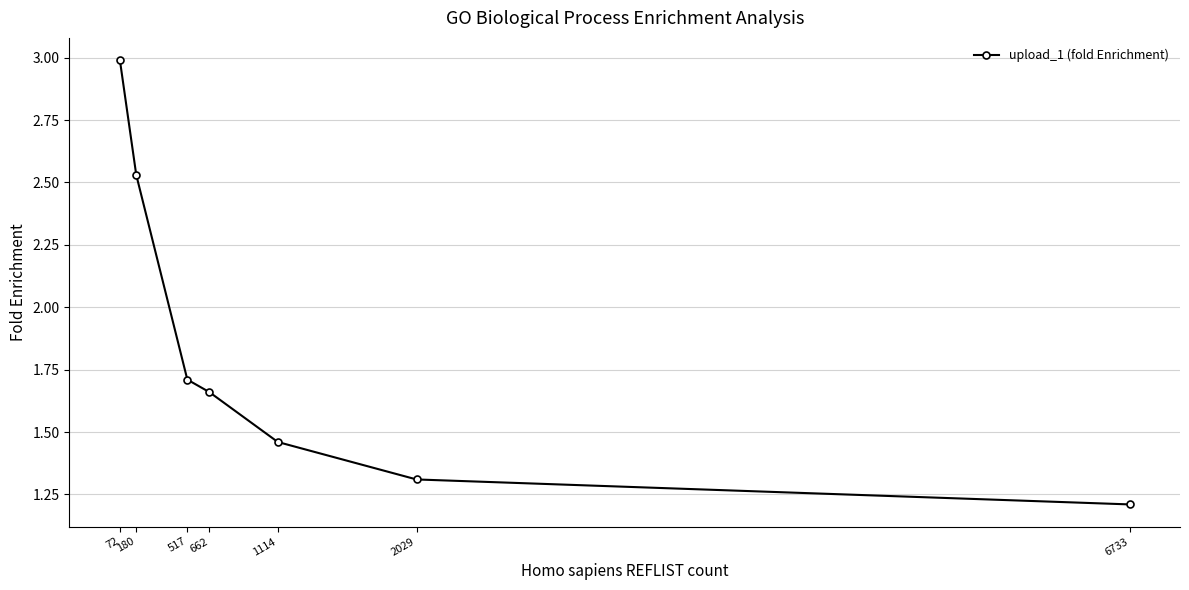

Which has a higher value, 662 or 180?

180